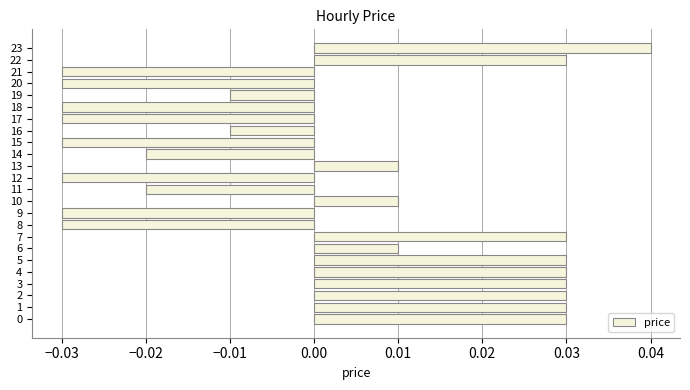

Count the values in the range 0 to 1.

12